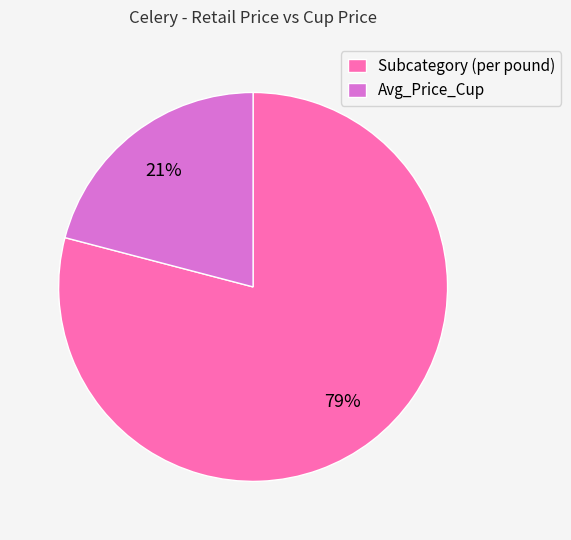

Is it true that Avg_Price_Cup is 21% of the pie?

True